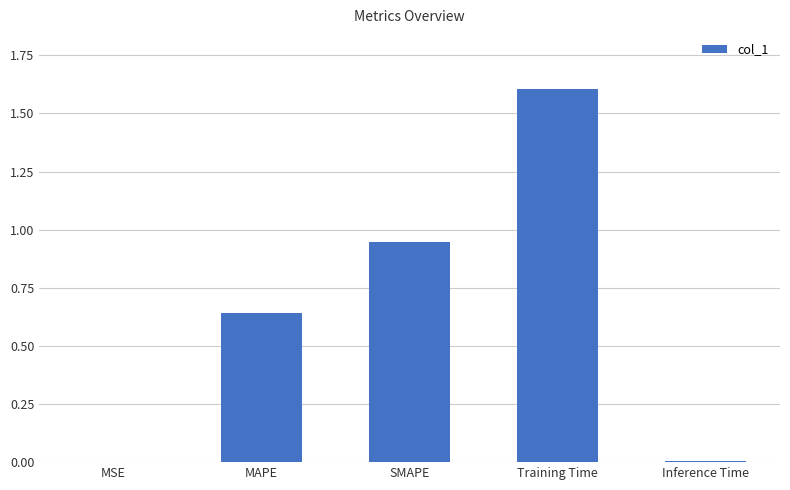

What is the sum of all values?

3.2